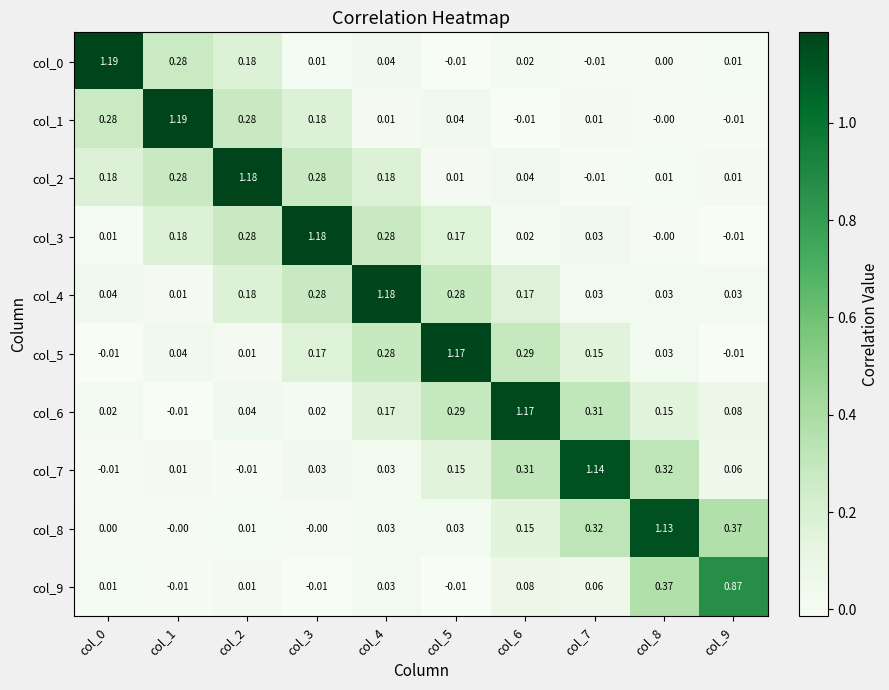

What is the total value across all series at col_0?

1.7